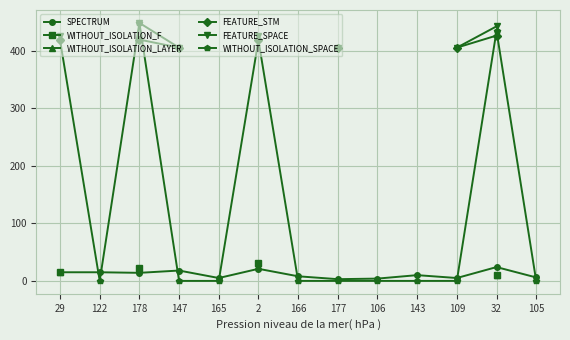

What is the sum of all WITHOUT_ISOLATION_SPACE values?

1718